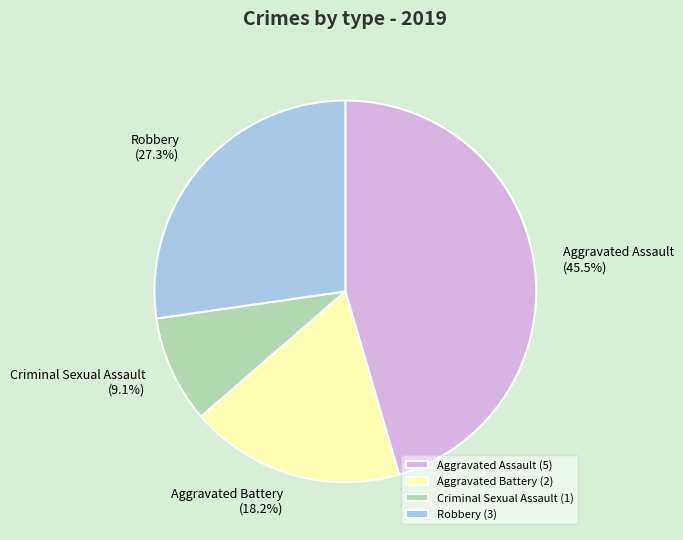

Which category has the smallest portion of the pie?

Criminal Sexual Assault